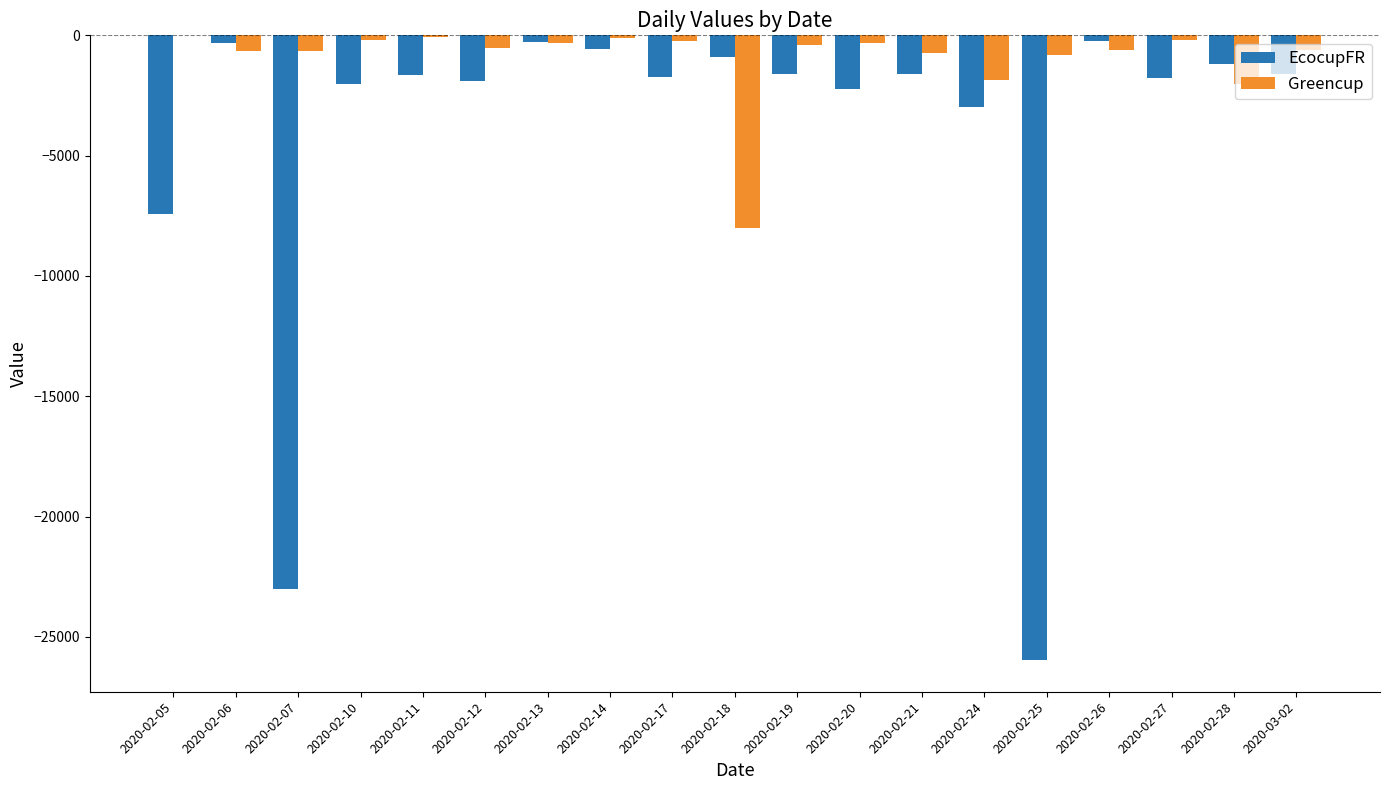

The value of EcocupFR at 2020-02-25 is -6367.1. True or false?

False